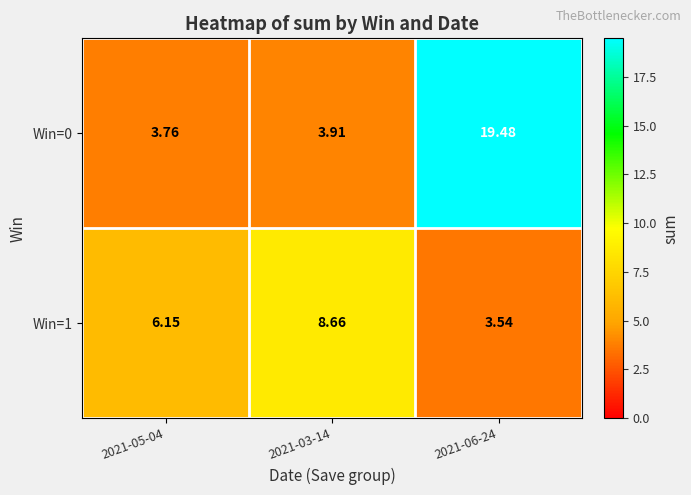

Which series changed the most between 2021-03-14 and 2021-06-24?

Win=0